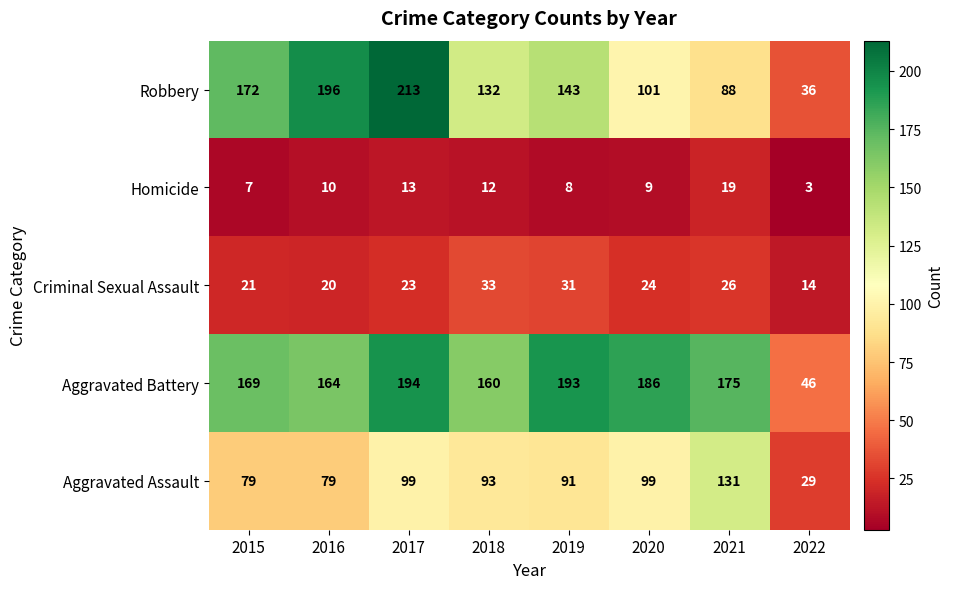

The value of Aggravated Battery at 2019 is 193. True or false?

True